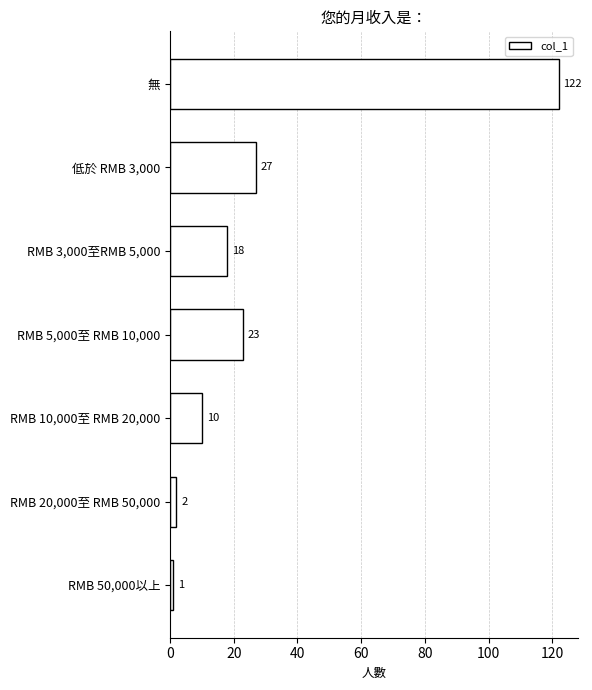

Which label corresponds to the smallest value in the chart?

RMB 50,000以上